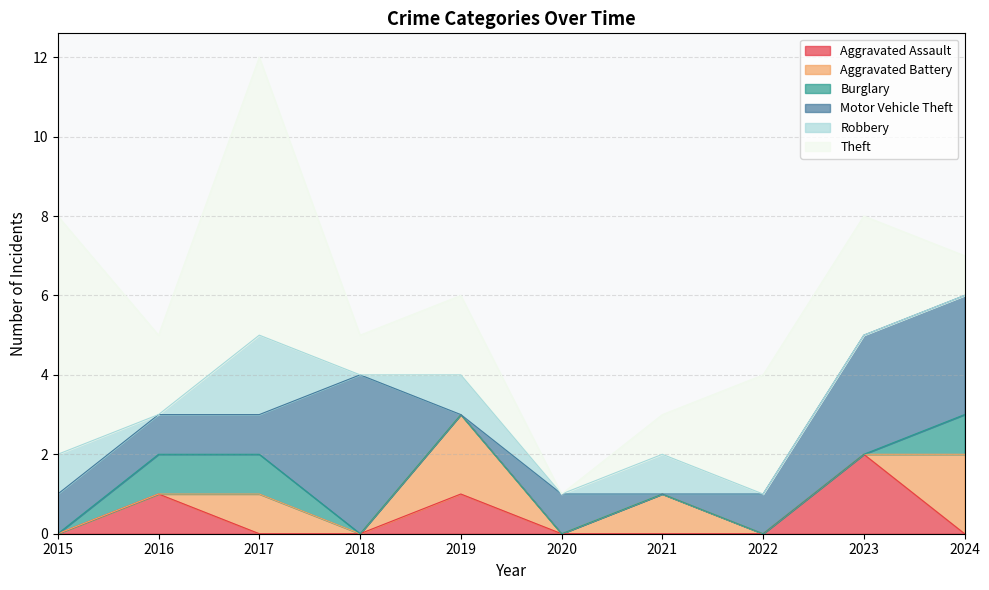

What value does the Motor Vehicle Theft series have at 2015?

1